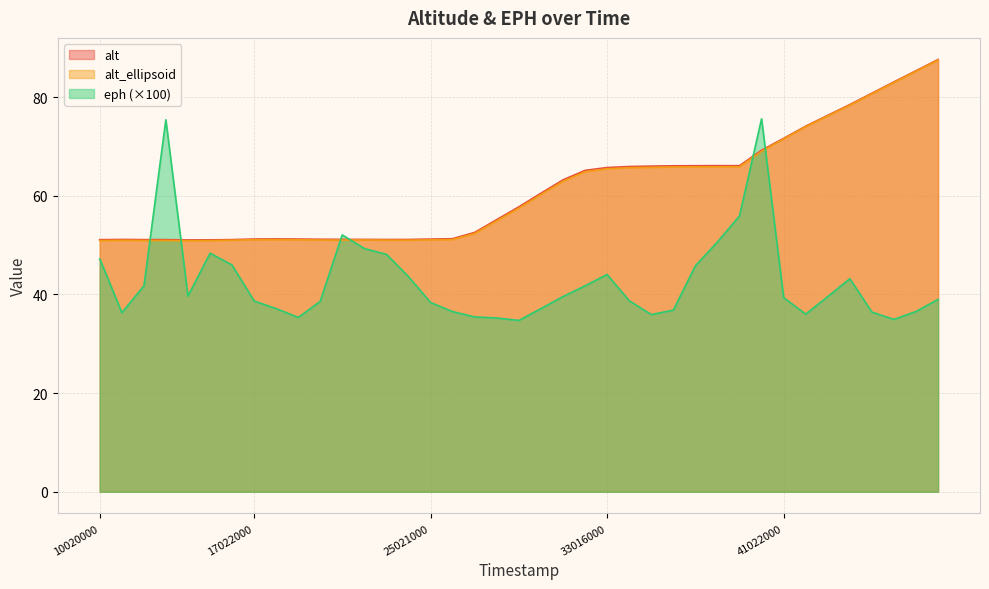

The alt series shows 25.8 at 17022000. True or false?

False